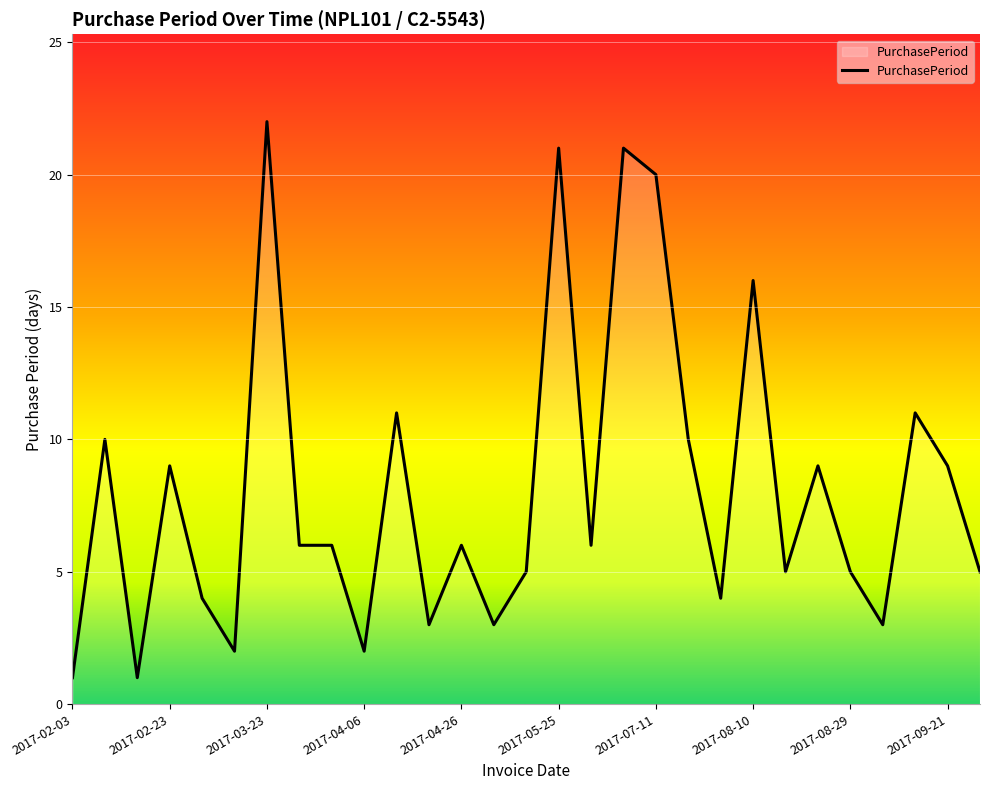

What is the difference between the maximum and minimum values?

21